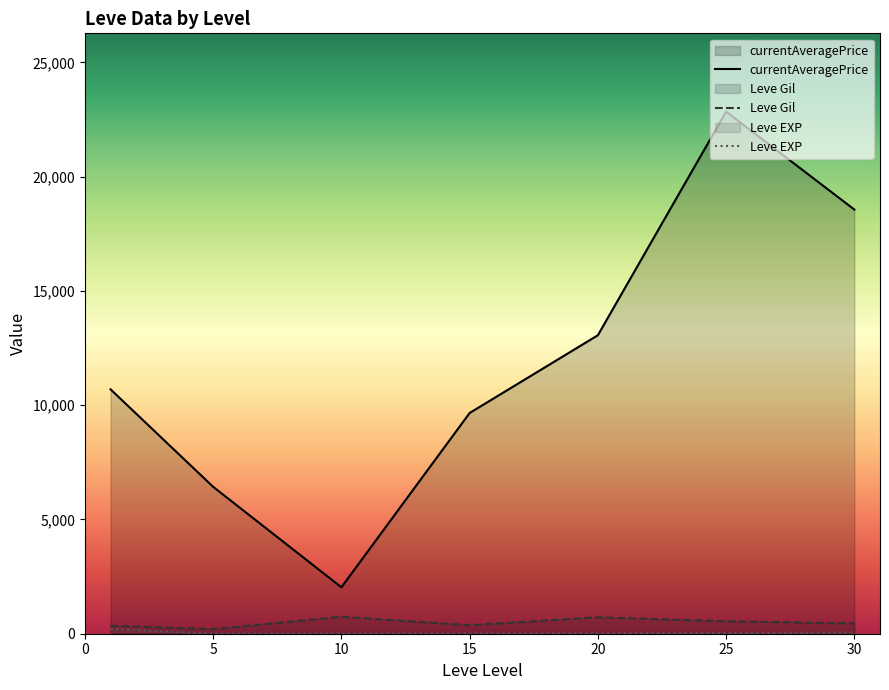

Reading left to right, extract all data points from this chart.

currentAveragePrice: 10694.8	6428.7	2032.7	9659.0	13061.7	22846.0	18560.8
Leve Gil: 349.8	201.7	746.7	373.3	720.0	545.0	452.5
Leve EXP: 210.7	4.8	9.5	12.7	18.0	33.7	52.8